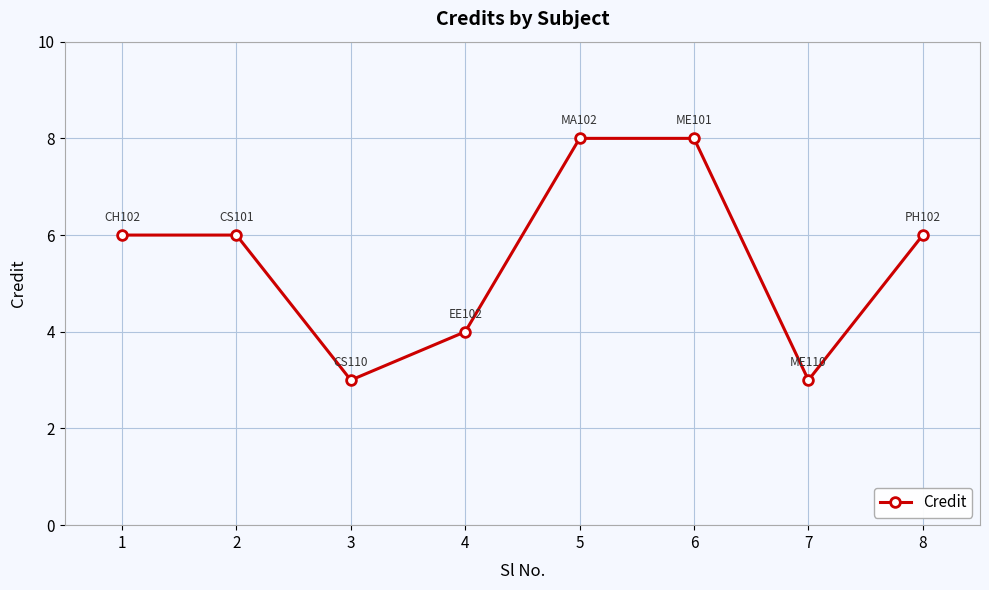

True or false: the data shows 13 at 5.

False